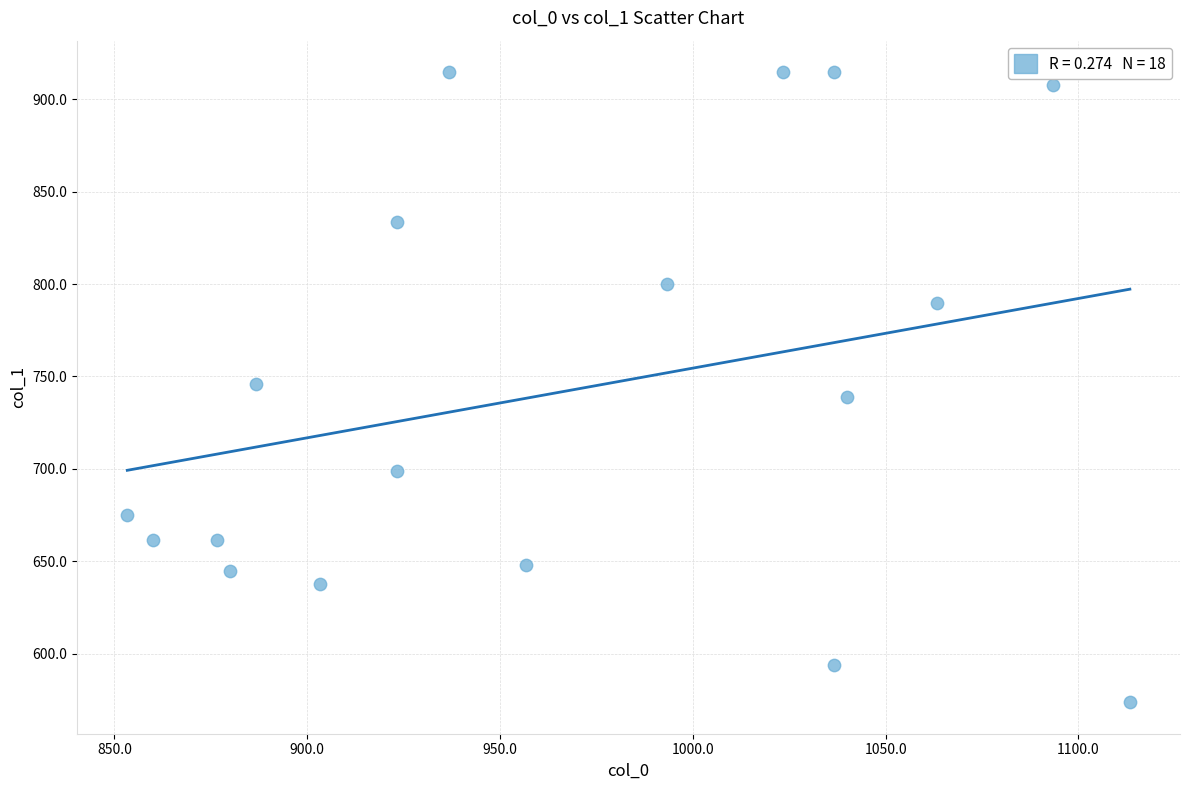

What is the range of X values (max minus min)?

260.0